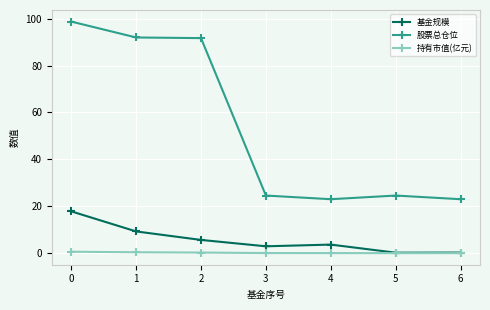

At which label is 基金规模 closest to 9?

1